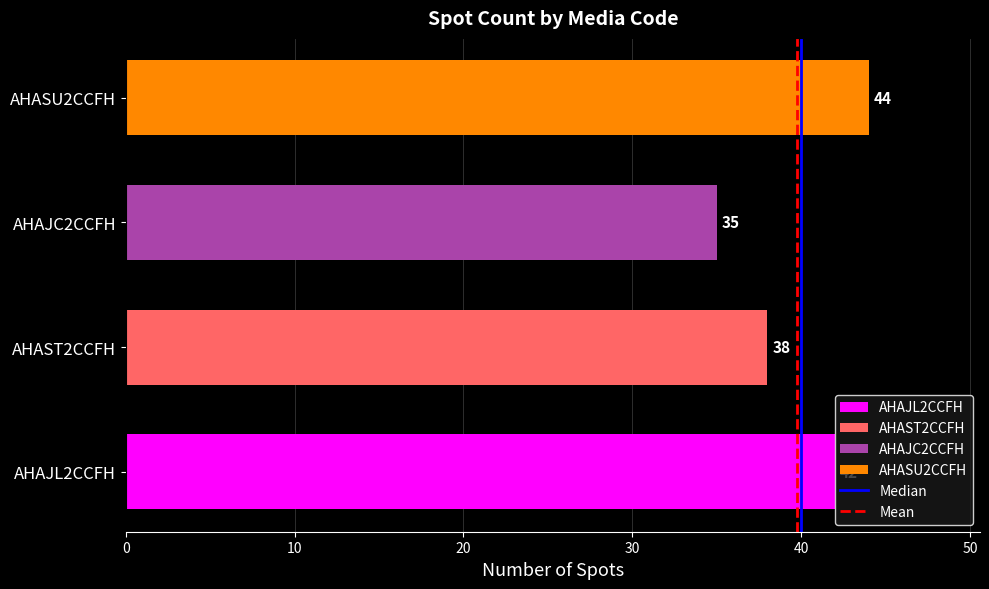

Count the values in the range 38 to 44.

3